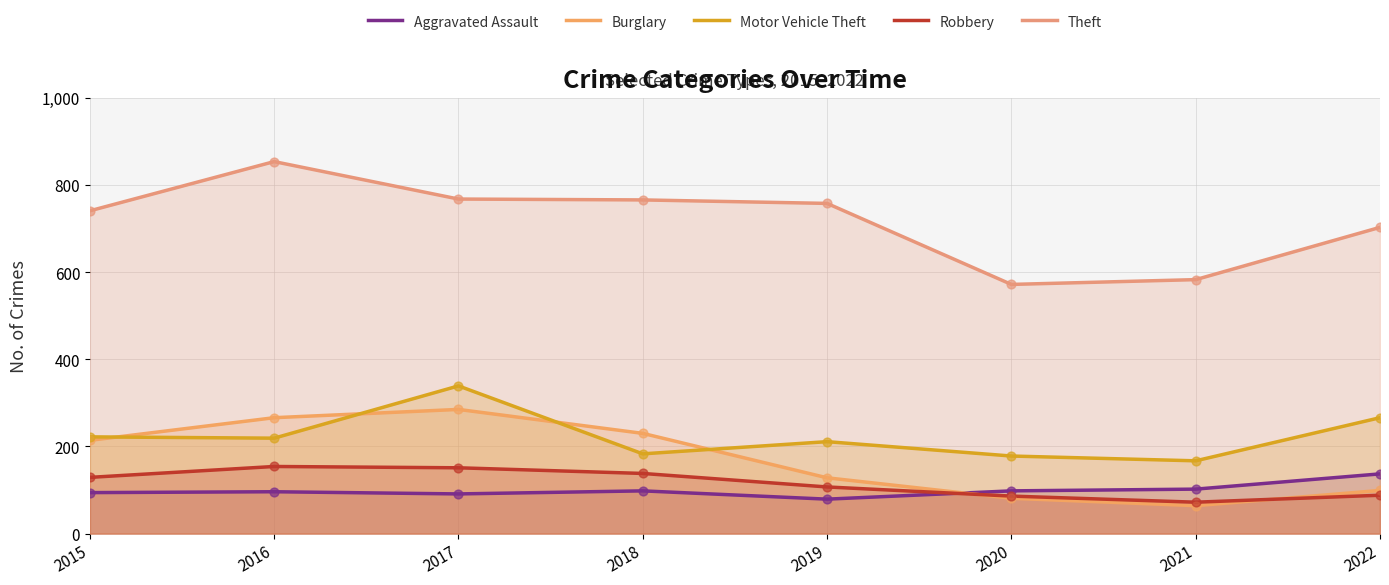

At which category is the sum across all series the highest?

2017